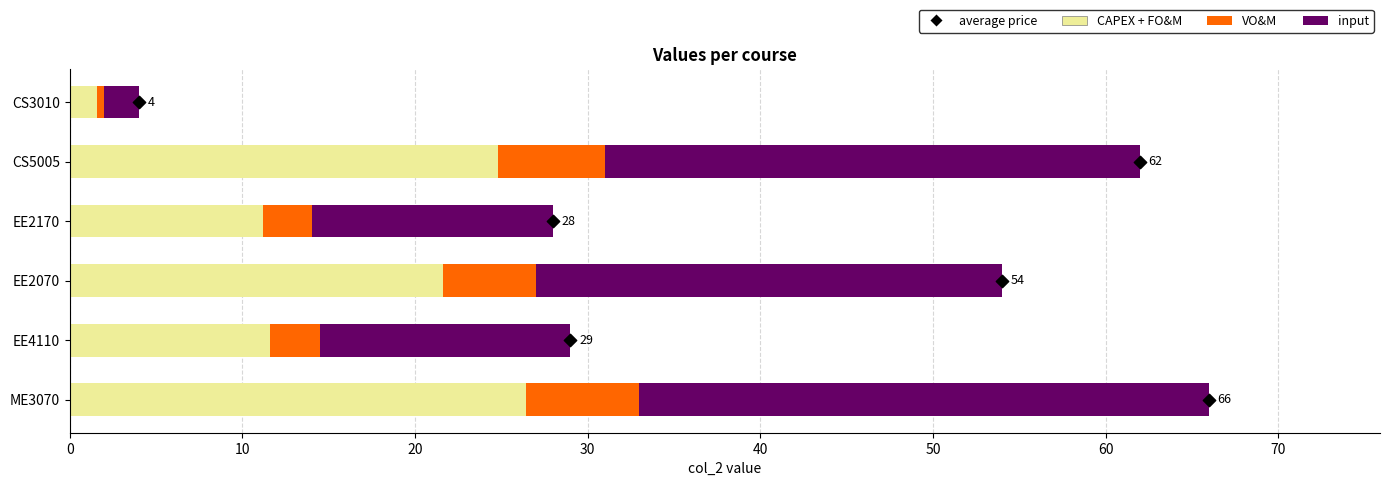

What are all the series names shown in the legend?

CAPEX + FO&M, VO&M, input, average price